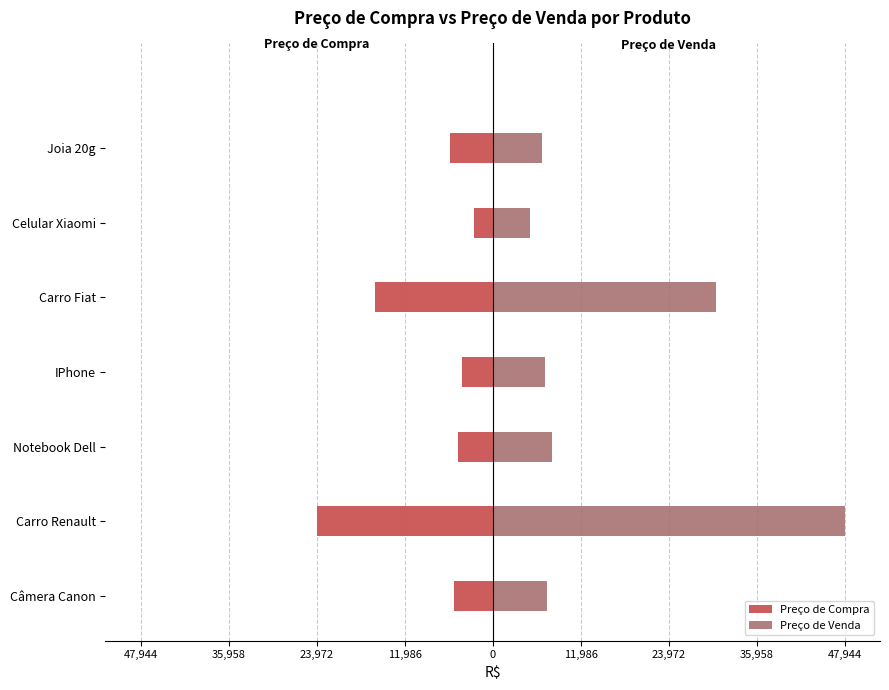

Which series has the largest range (max minus min)?

Preço de Venda